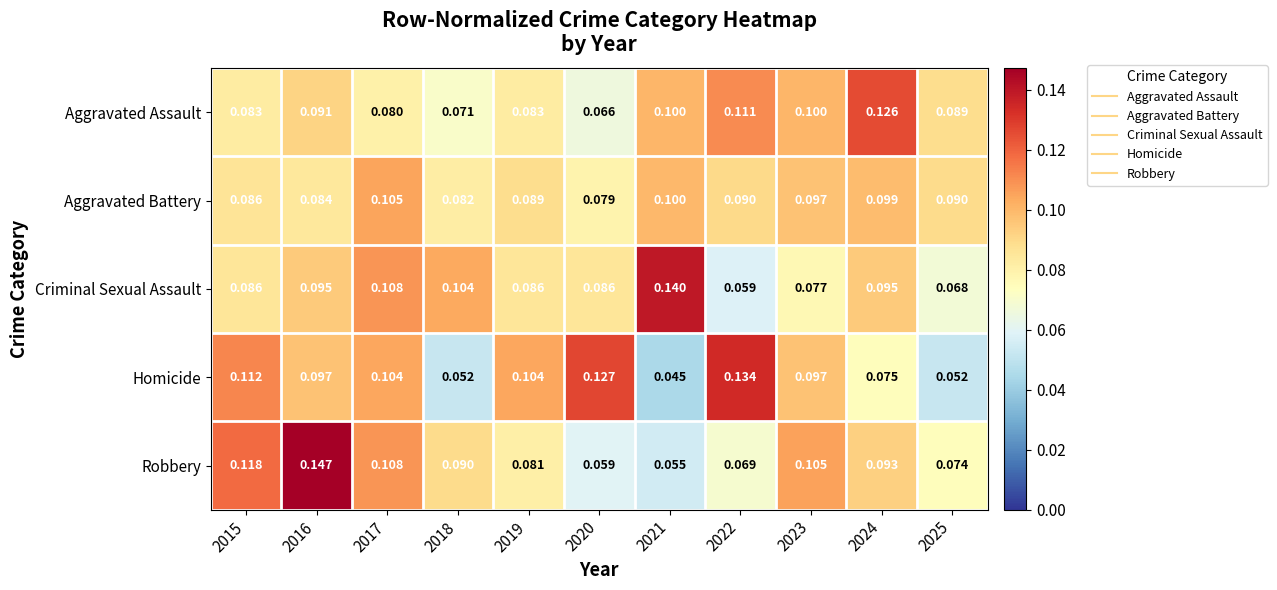

List the series in order of their peak value, lowest first.

Aggravated Battery, Aggravated Assault, Homicide, Criminal Sexual Assault, Robbery